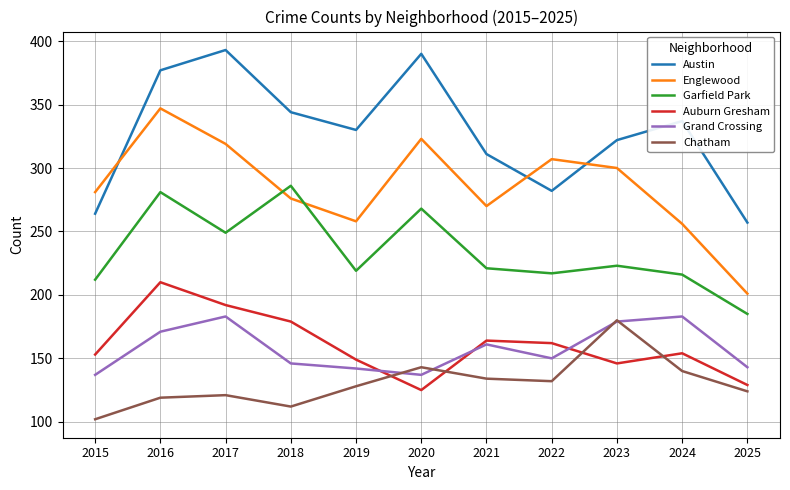

What is the difference between the second highest and second lowest values in the Grand Crossing series?

46